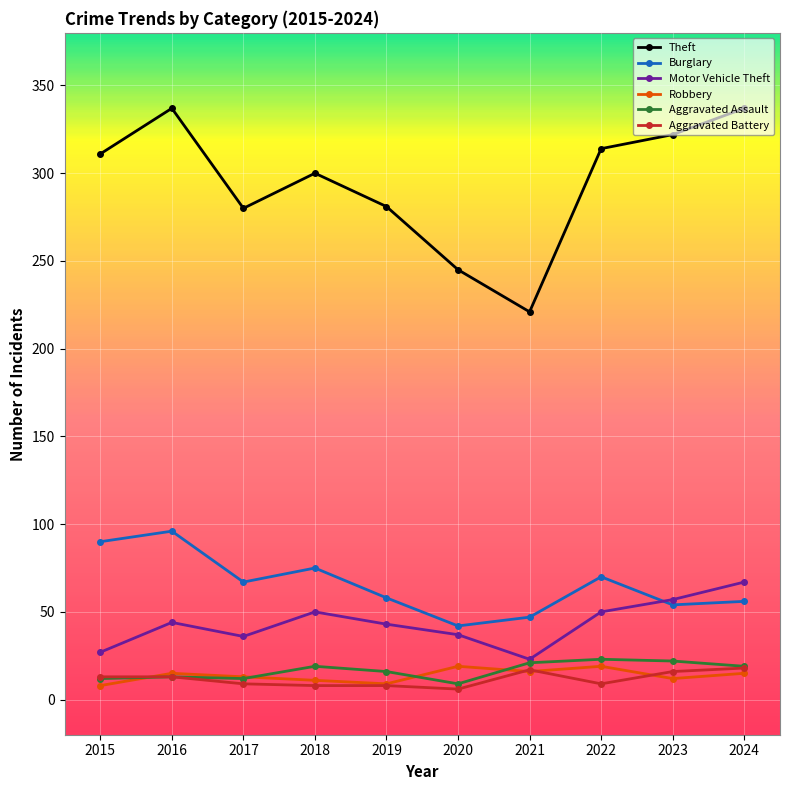

True or false: Aggravated Battery and Theft cross at least once.

False